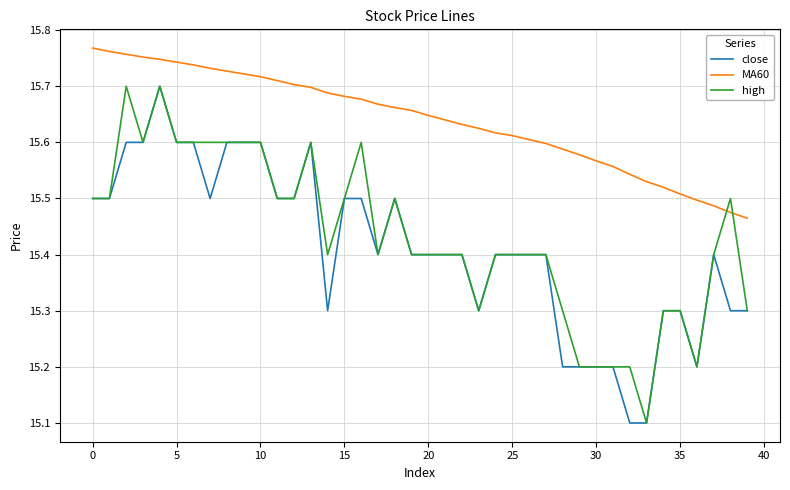

True or false: MA60 and close cross at least once.

False